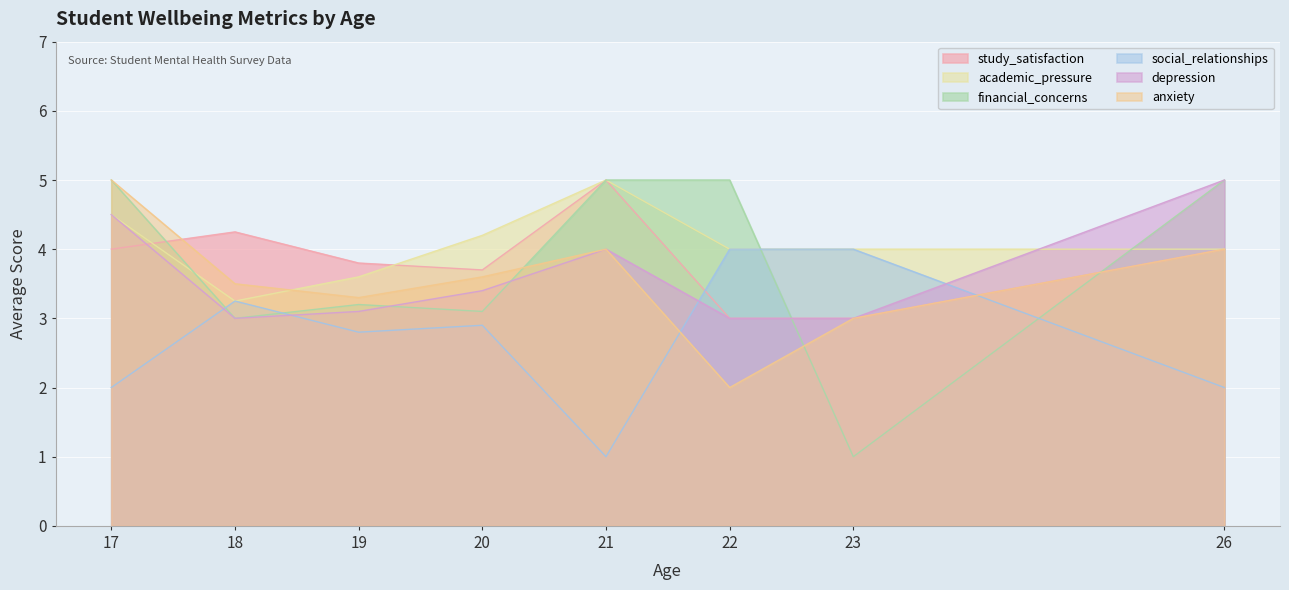

How many values in the social_relationships series exceed 2?

5